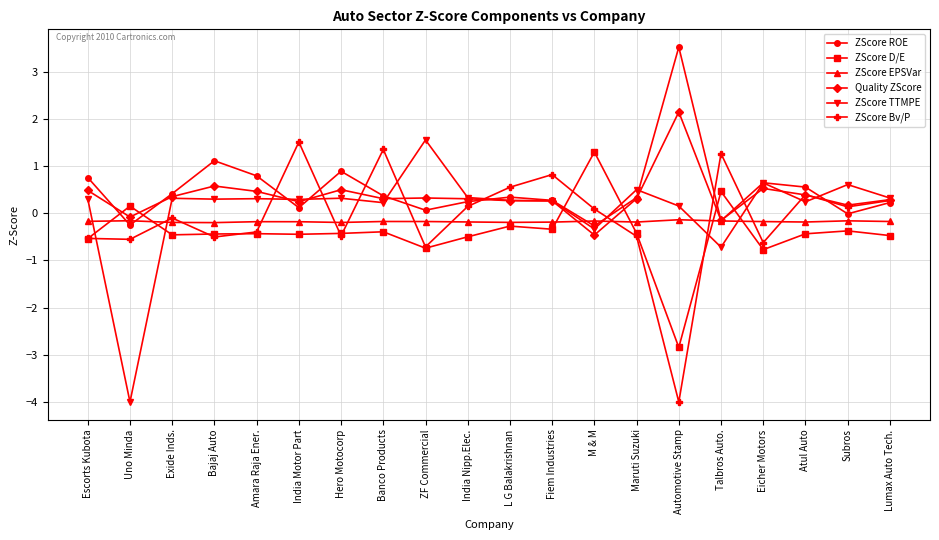

At which label does ZScore TTMPE first exceed 0?

Escorts Kubota